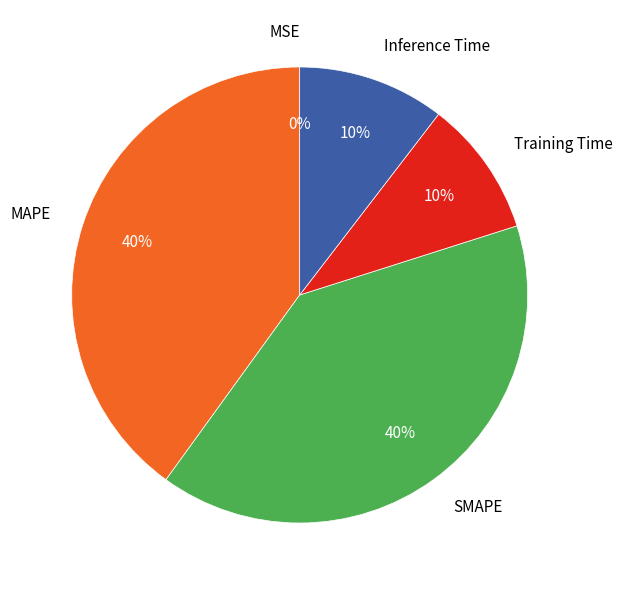

To the nearest percent, what is the difference between the largest and smallest slice percentages?

40%